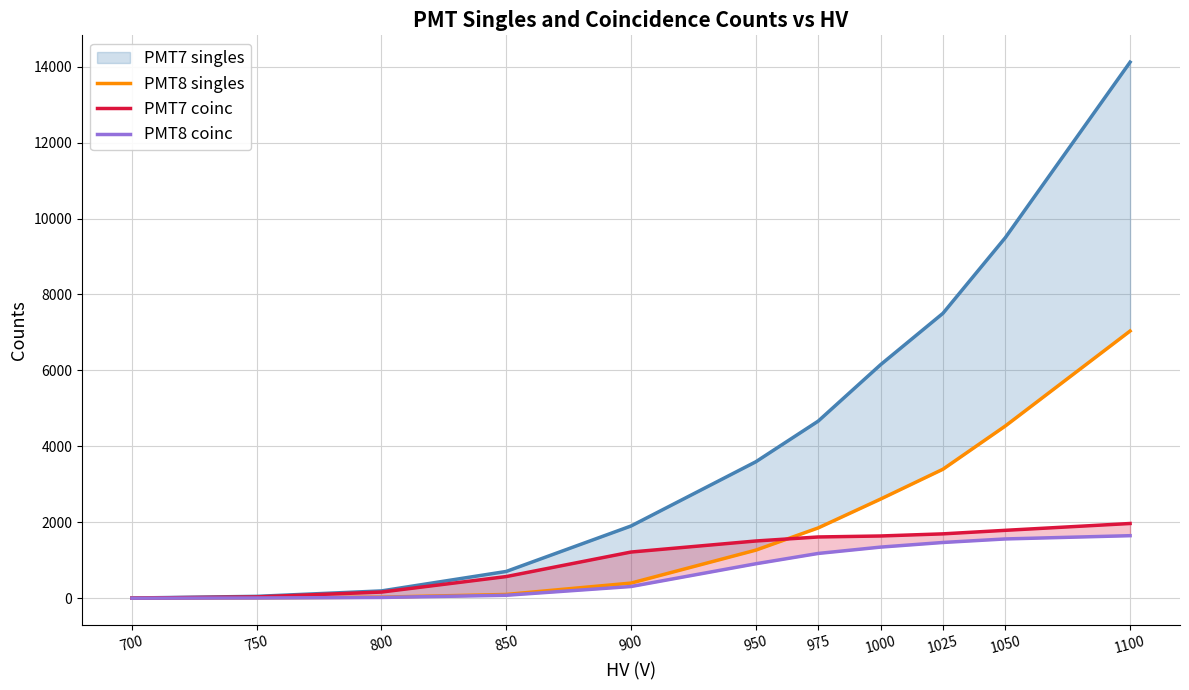

At which category is the sum across all series the highest?

1100